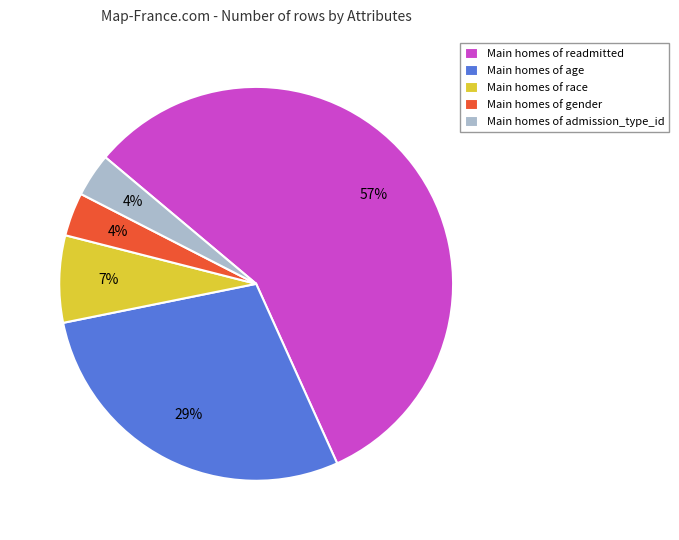

To the nearest percent, what portion does Main homes of age represent?

29%